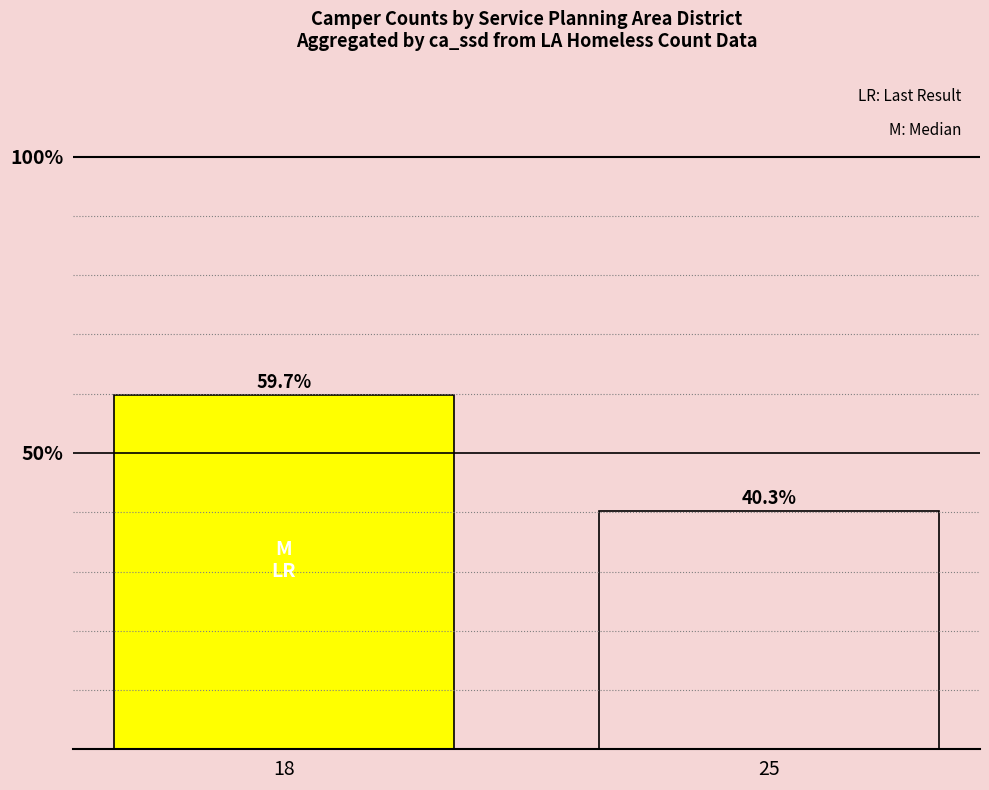

Reading left to right, what are all the values shown in this chart?

18=0.6	25=0.4